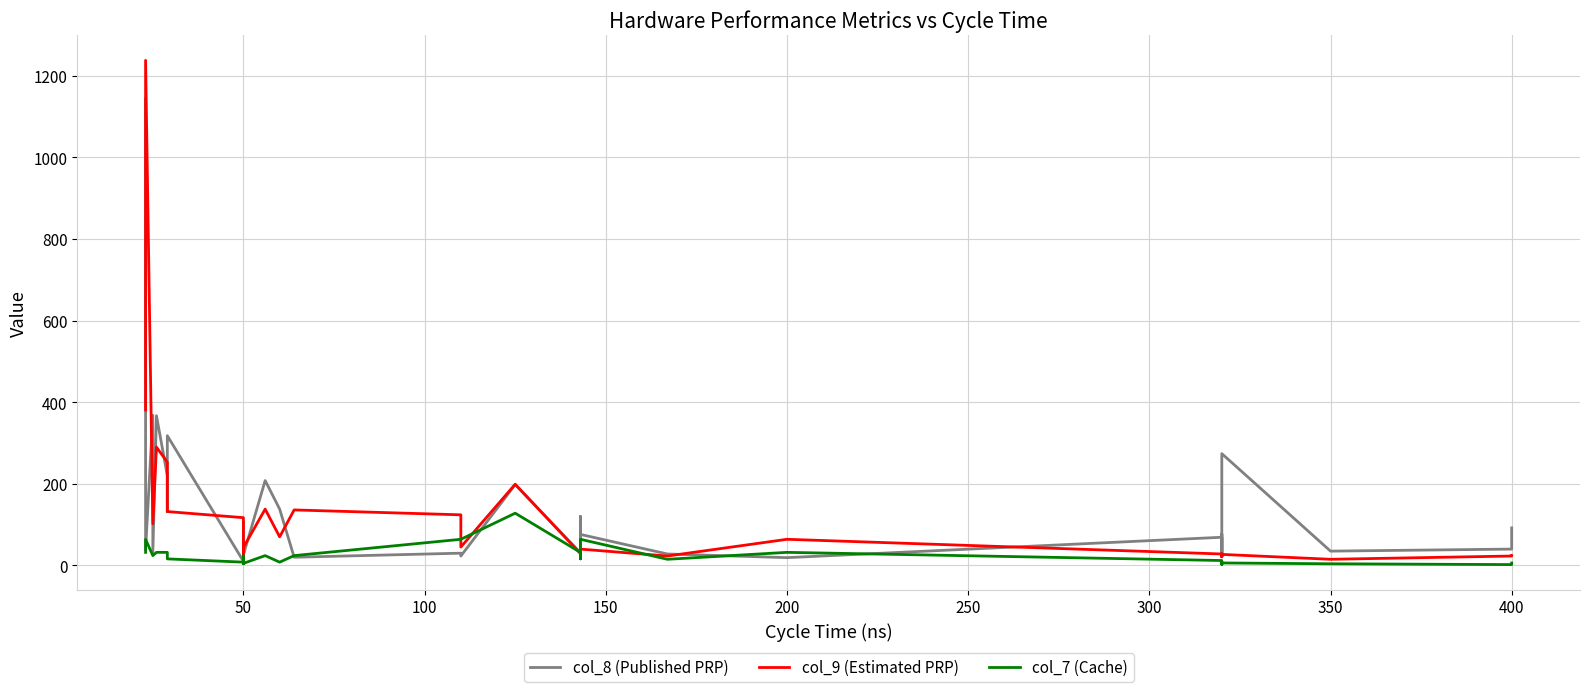

The value of col_7 (Cache) at 350 is 2. True or false?

False